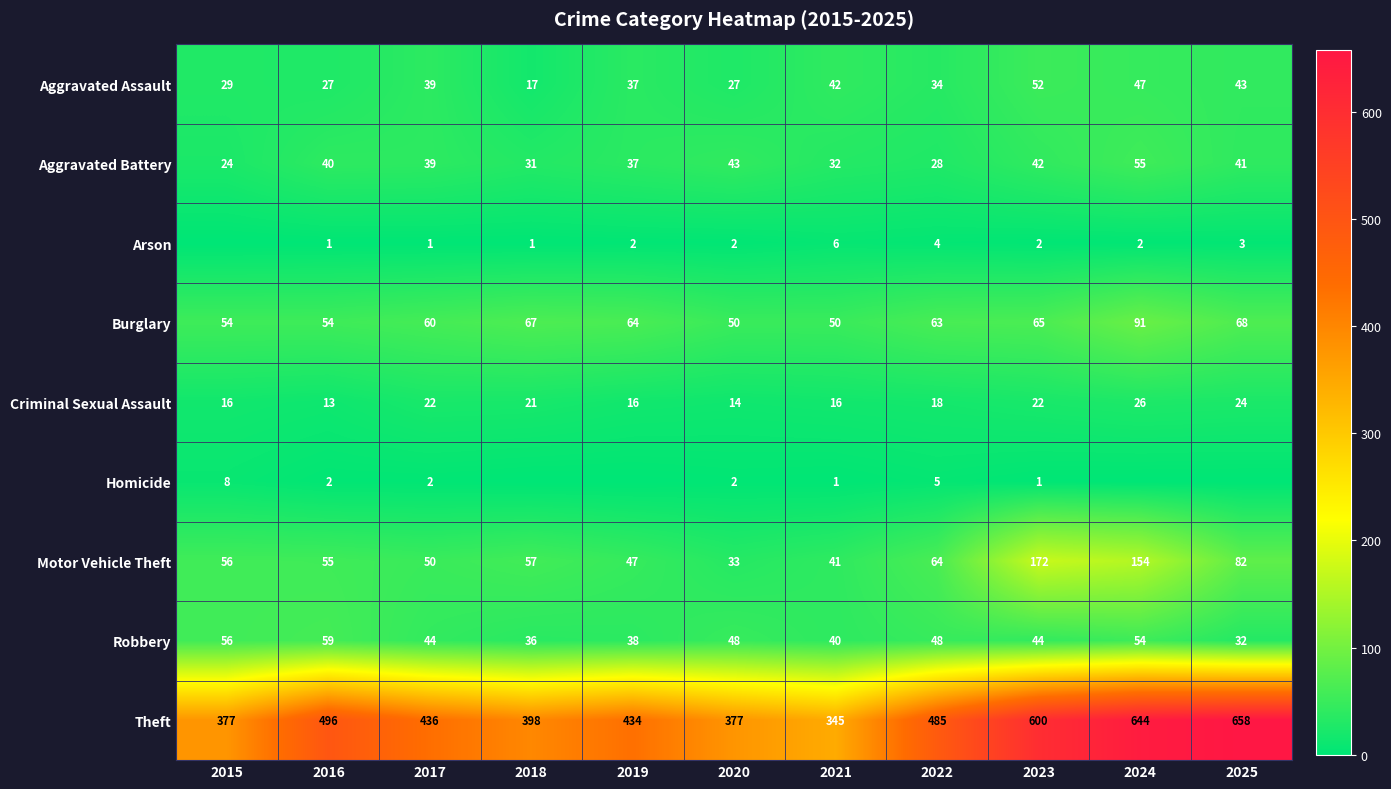

What is the minimum value for Aggravated Battery?

24